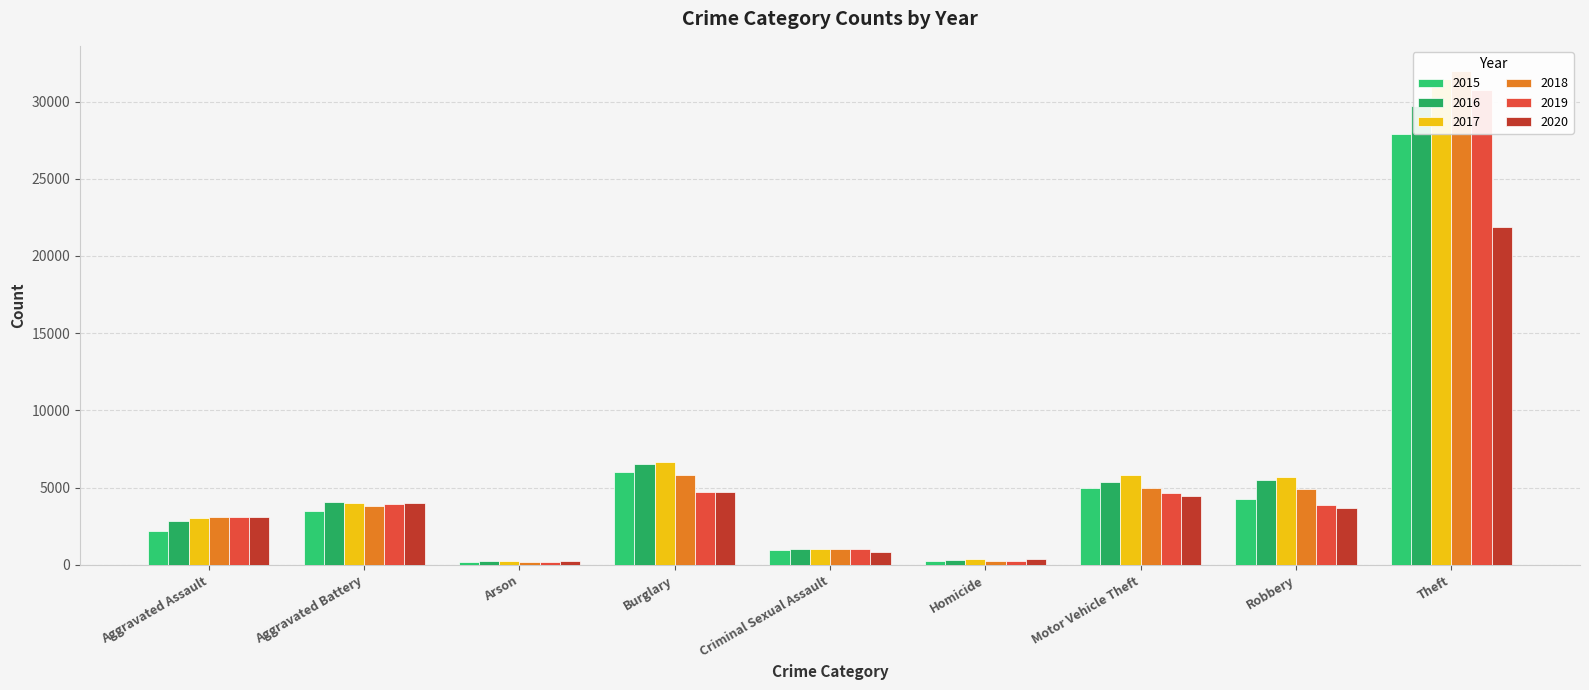

Which series has the largest range (max minus min)?

2018